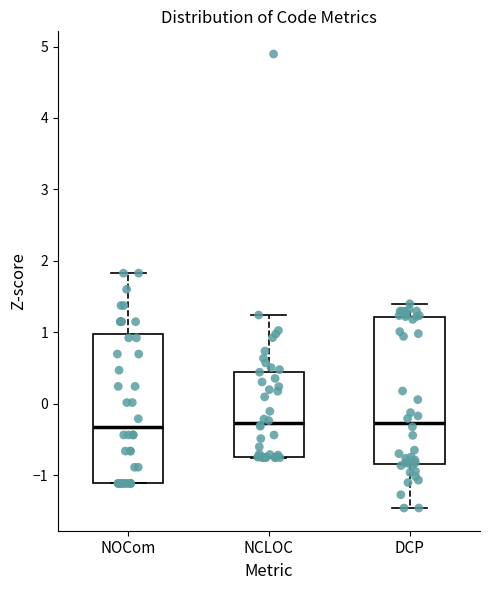

Reading left to right, transcribe this box plot: for each box, give where its median line is, the range the box spans, and where its two whiskers end, as read against the y-axis. The values are not printed on the chart, so give them approximately, as read against the axis.

NOCom: median -0.3, box -1.1 to 1.0, whiskers -1.1 to 1.8
NCLOC: median -0.3, box -0.7 to 0.5, whiskers -0.8 to 1.2
DCP: median -0.3, box -0.8 to 1.2, whiskers -1.5 to 1.4